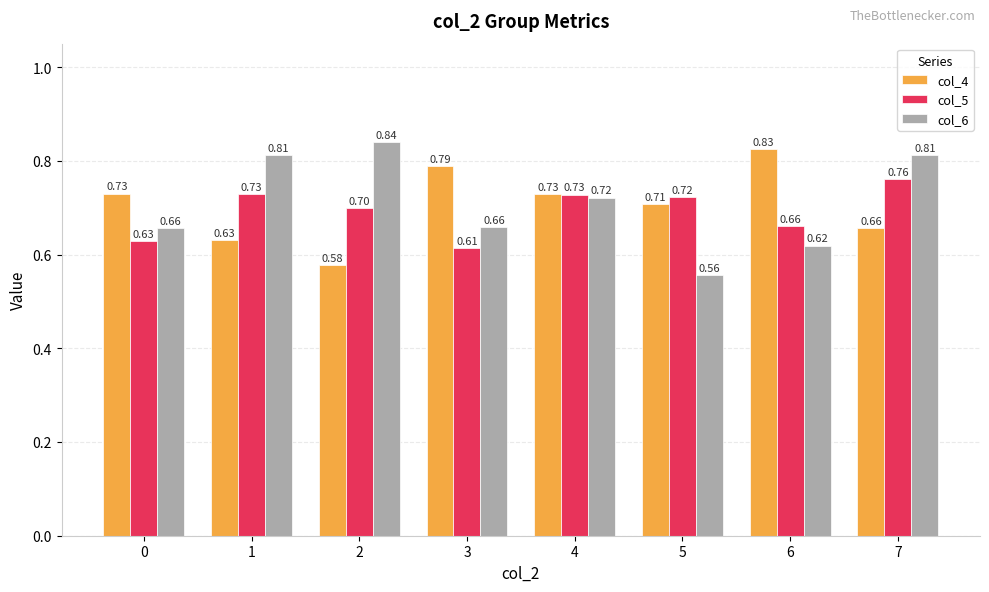

True or false: col_4 has a value of 0.7 at 0.

True